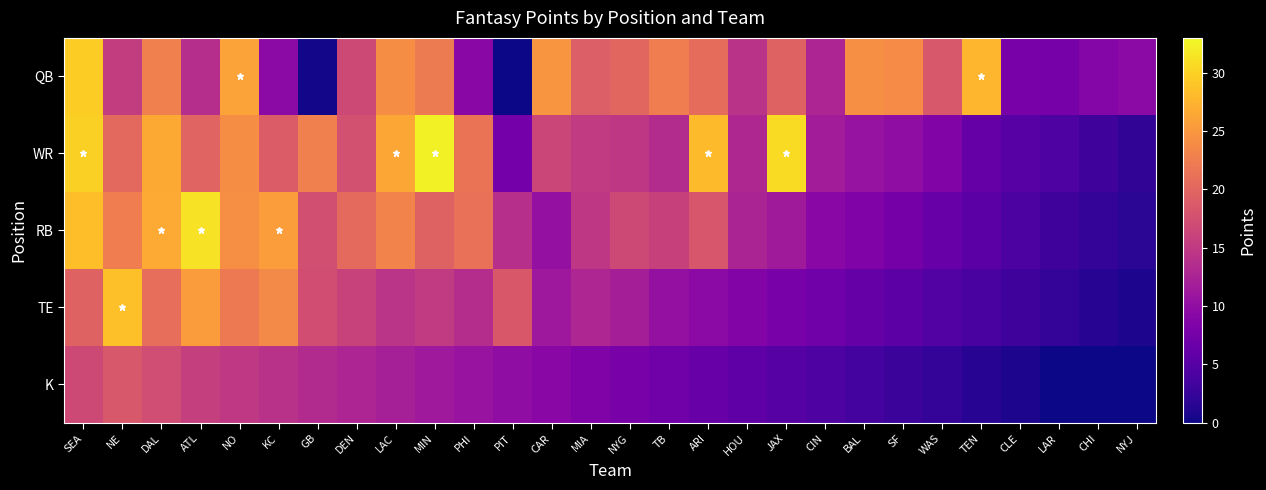

What is the spread (max minus min) of values at DAL?

9.6